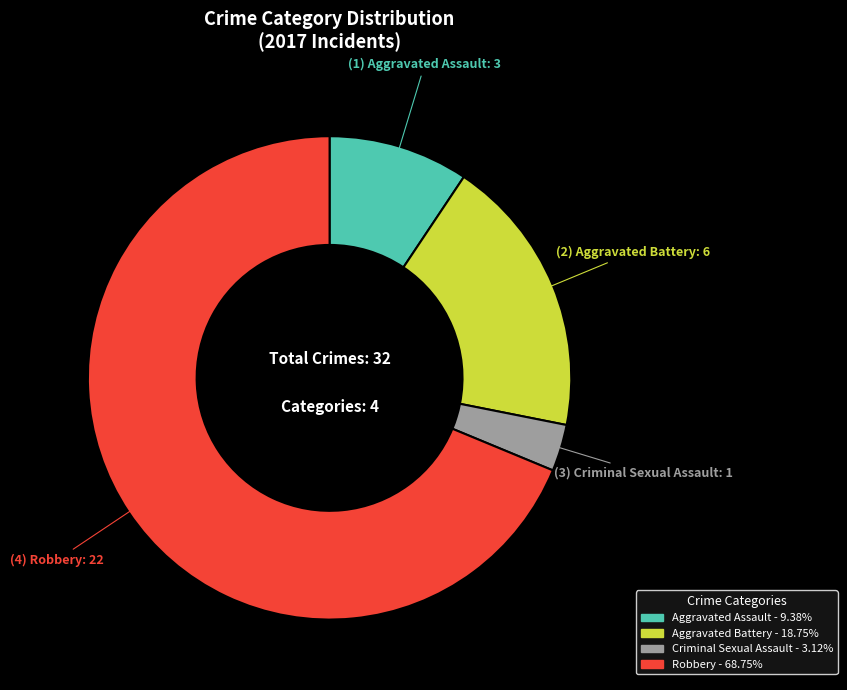

Approximately how many times larger is the value at Criminal Sexual Assault compared to Aggravated Assault?

0.3